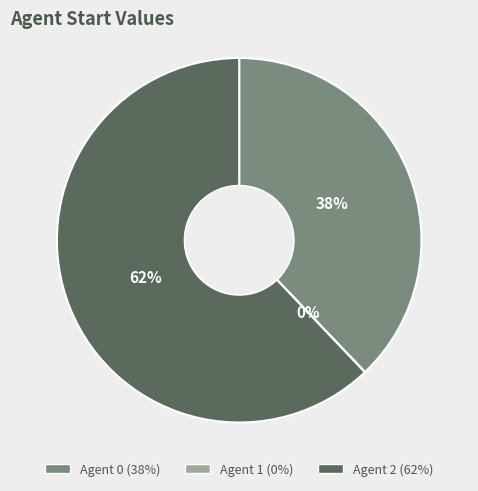

To the nearest percent, what is the difference between the largest and smallest slice percentages?

62%